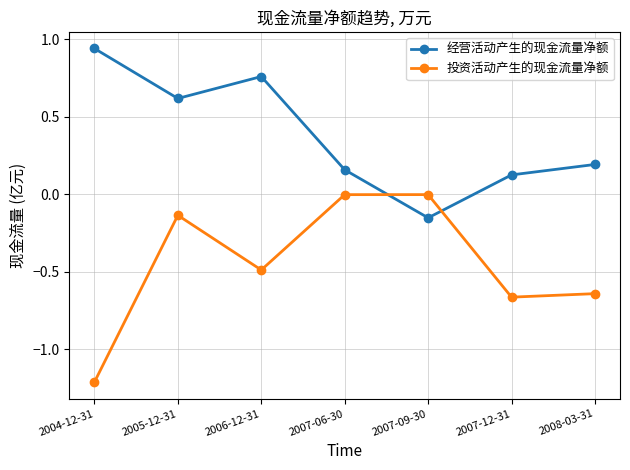

After their last crossing, which series has the higher values: 经营活动产生的现金流量净额 or 投资活动产生的现金流量净额?

经营活动产生的现金流量净额